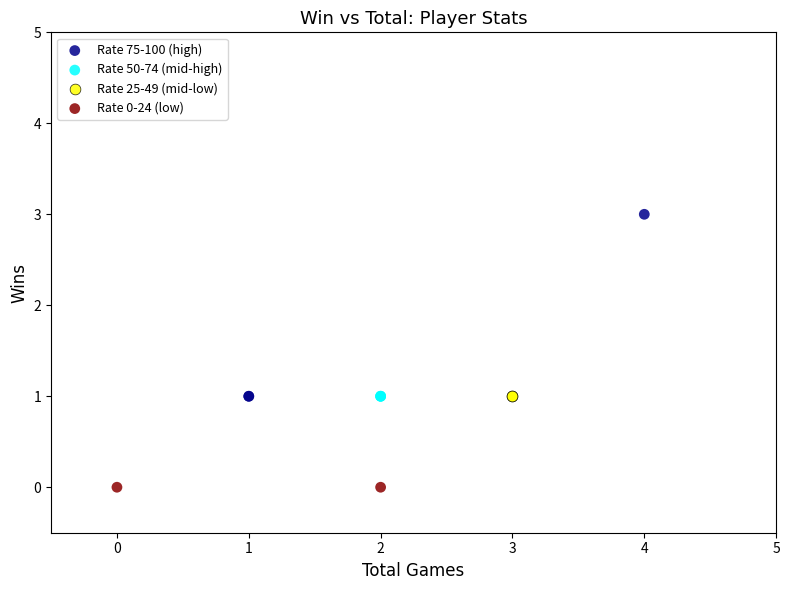

What are all the series names shown in the legend?

Rate 75-100 (high), Rate 50-74 (mid-high), Rate 25-49 (mid-low), Rate 0-24 (low)